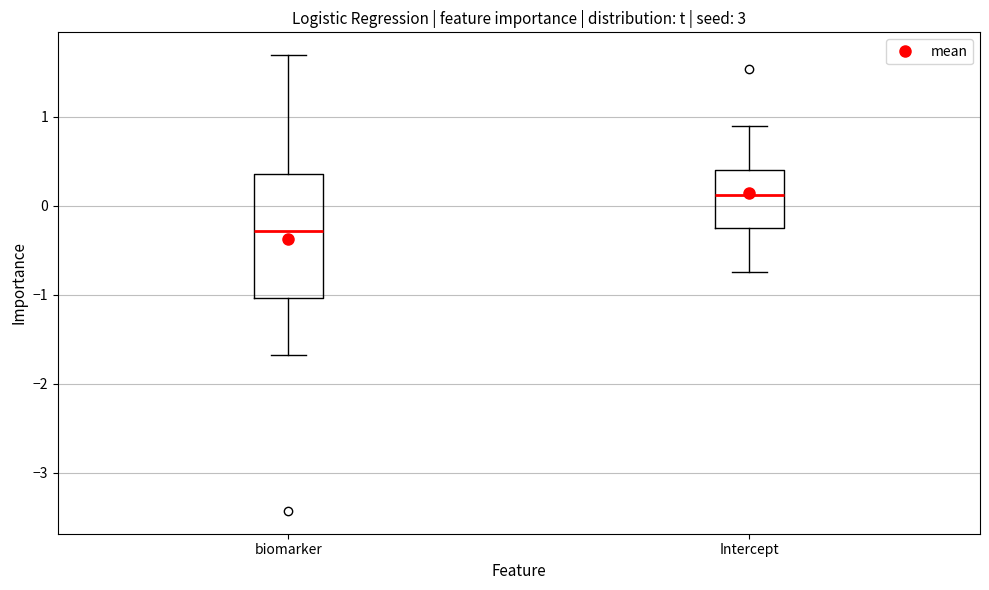

Reading left to right, transcribe this box plot: for each box, give where its median line is, the range the box spans, and where its two whiskers end, as read against the y-axis. The values are not printed on the chart, so give them approximately, as read against the axis.

biomarker: median -0.3, box -1.0 to 0.4, whiskers -1.7 to 1.7
Intercept: median 0.1, box -0.3 to 0.4, whiskers -0.7 to 0.9